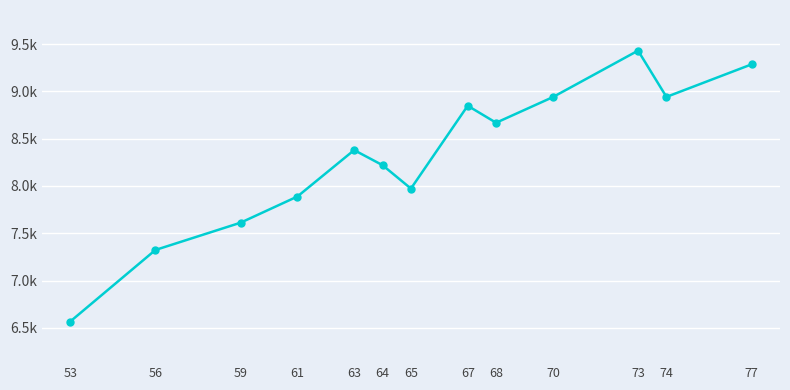

Is this an area chart (filled region under the line)?

No